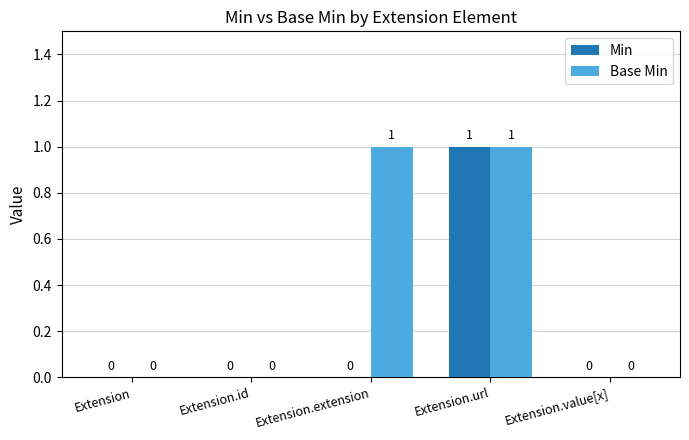

Which category has the highest value in the Min series?

Extension.url